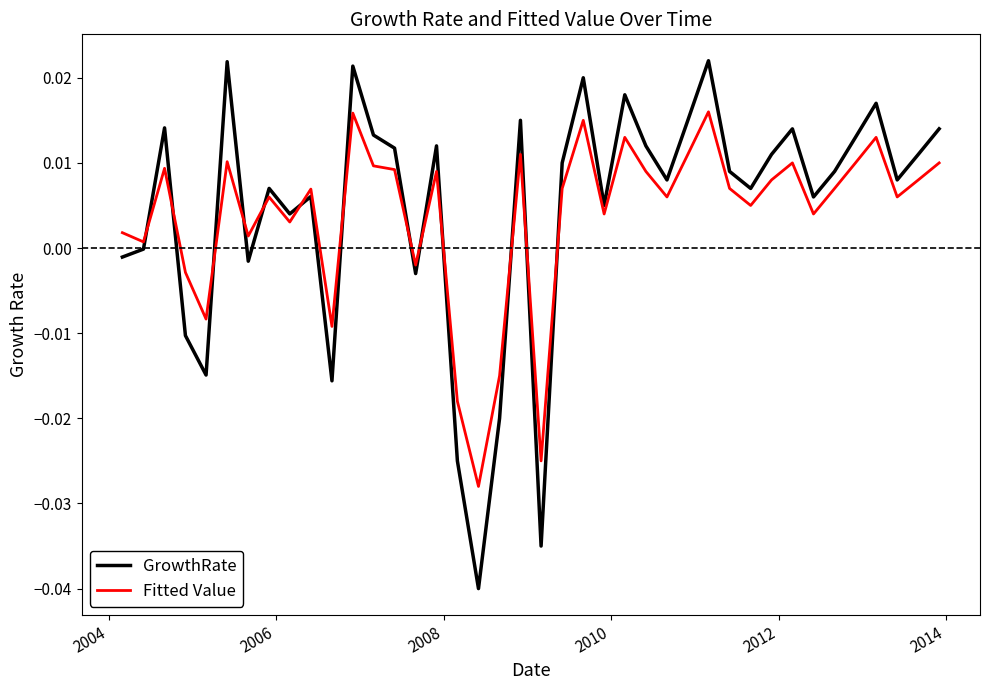

Rank the series by their maximum value, from lowest to highest.

Fitted Value, GrowthRate